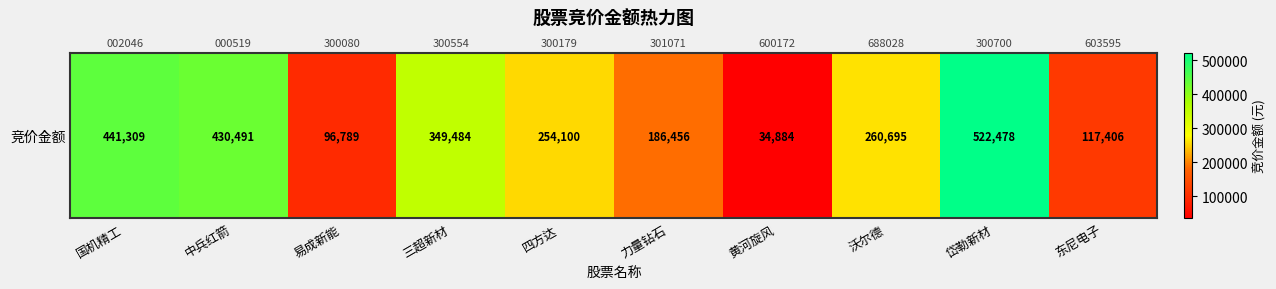

How many data points are above 260695?

4